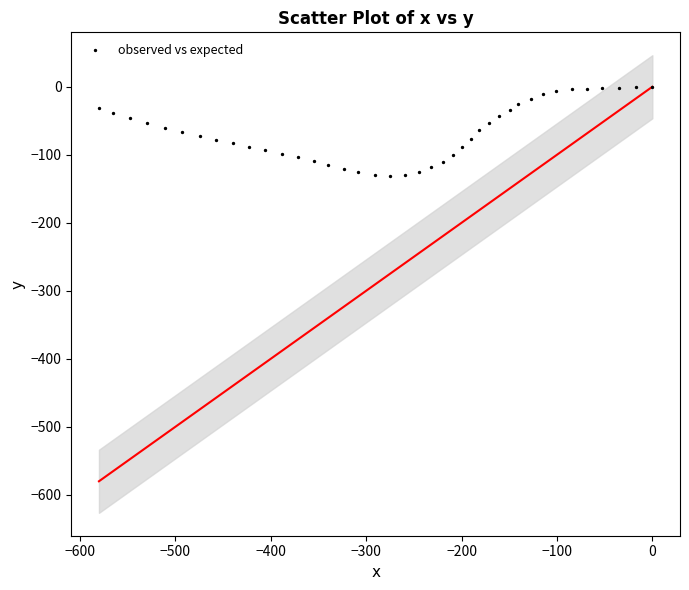

What is the range of X values (max minus min)?

580.0